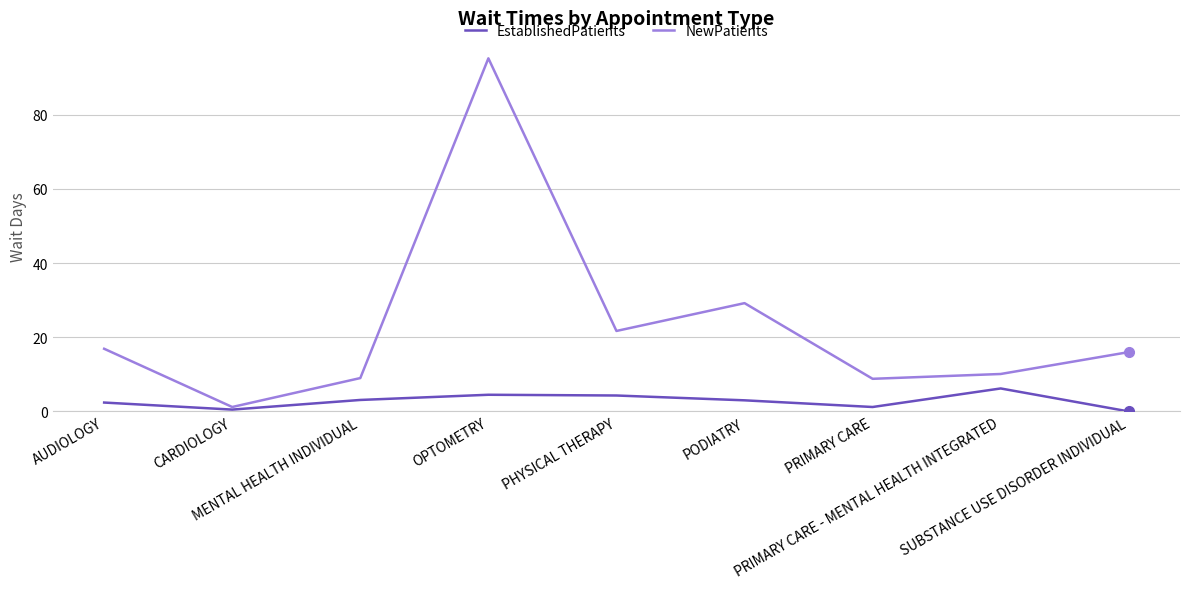

What is the difference between the second highest and minimum values in the NewPatients series?

28.0